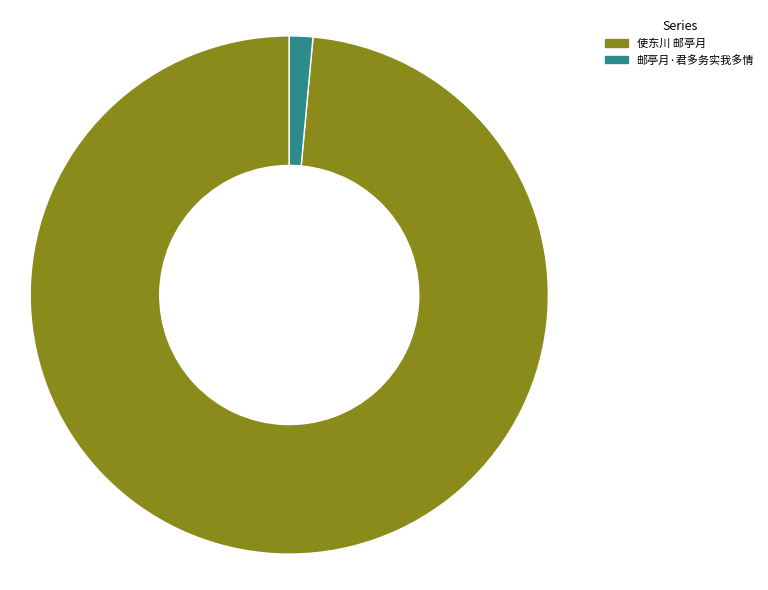

How much of the chart is everything except 使东川 邮亭月?

1.5%